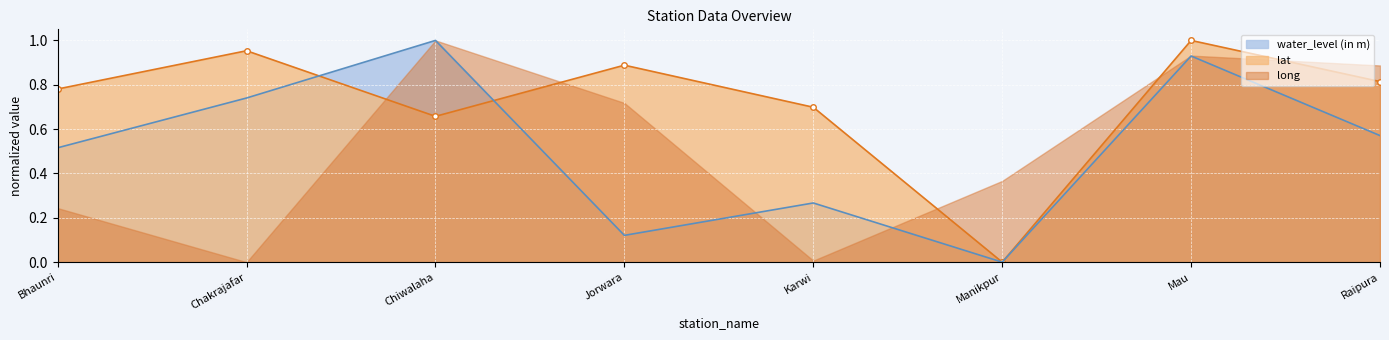

True or false: lat has a value of 1.4 at Jorwara.

False